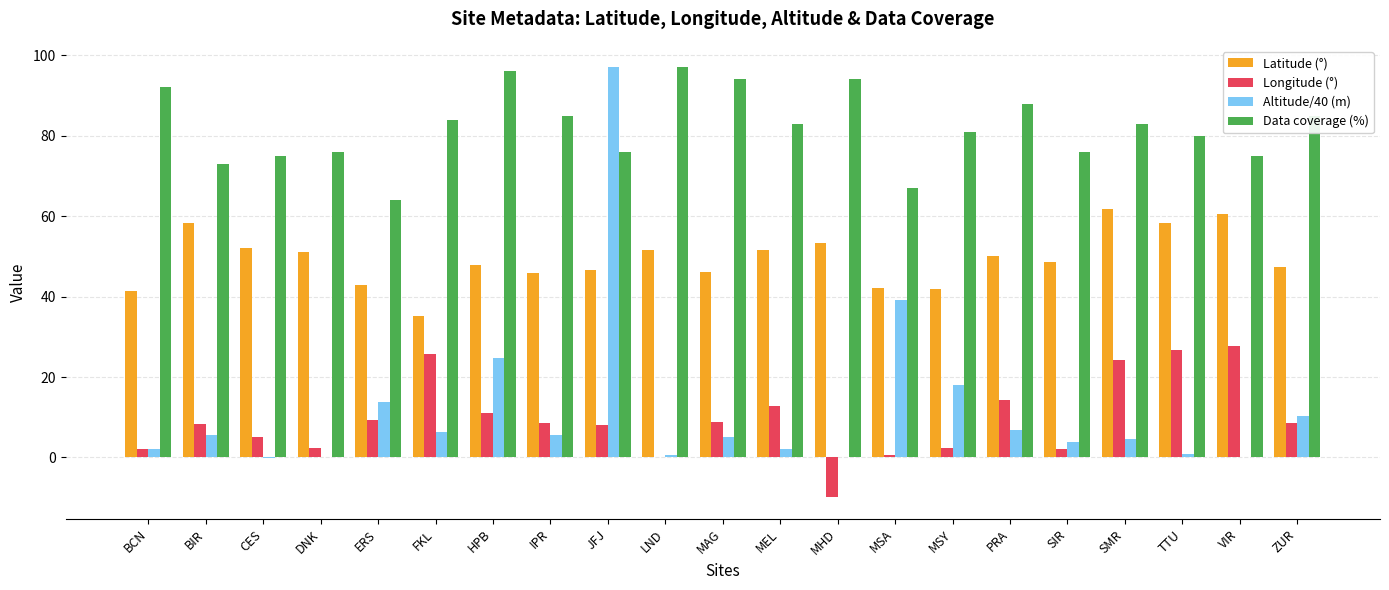

Count the number of data series in this chart.

4